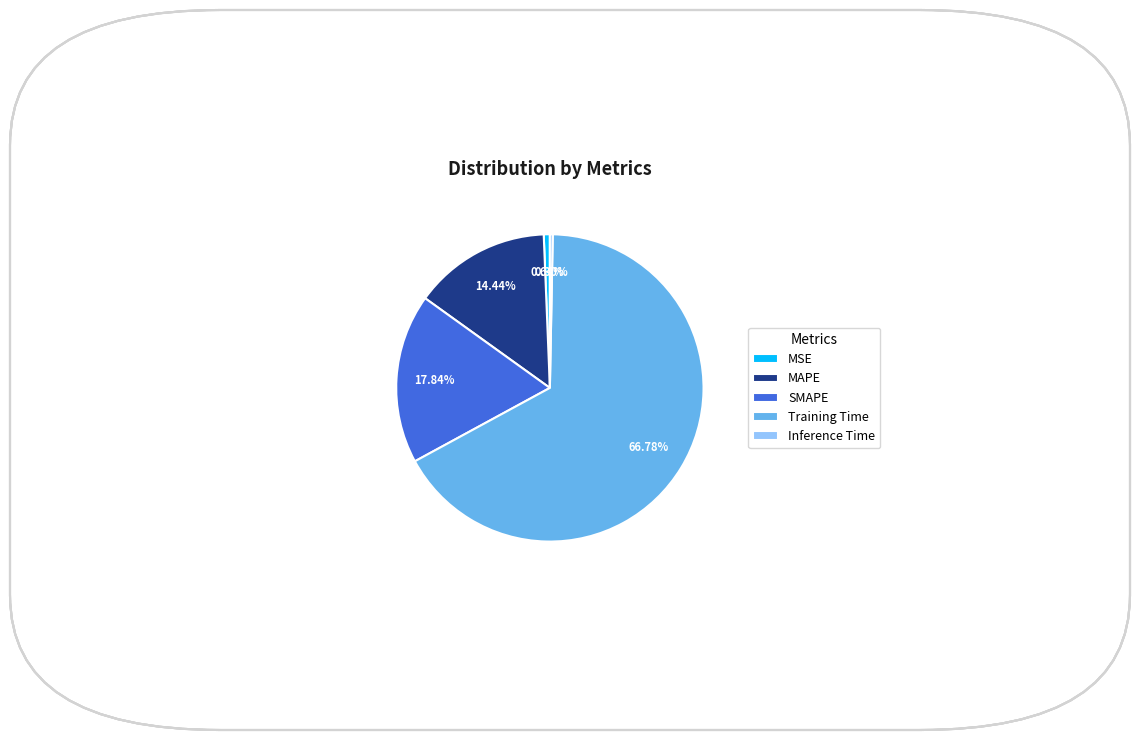

Is it true that Training Time is 67% of the pie?

True